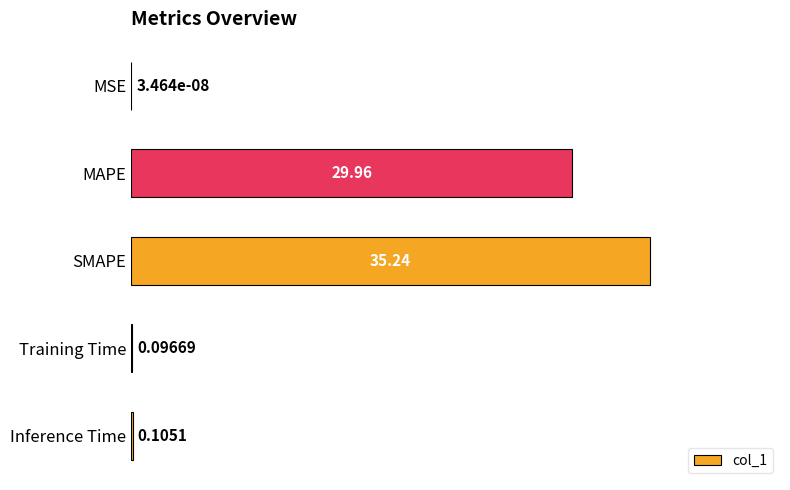

Which has a higher value, Training Time or Inference Time?

Inference Time